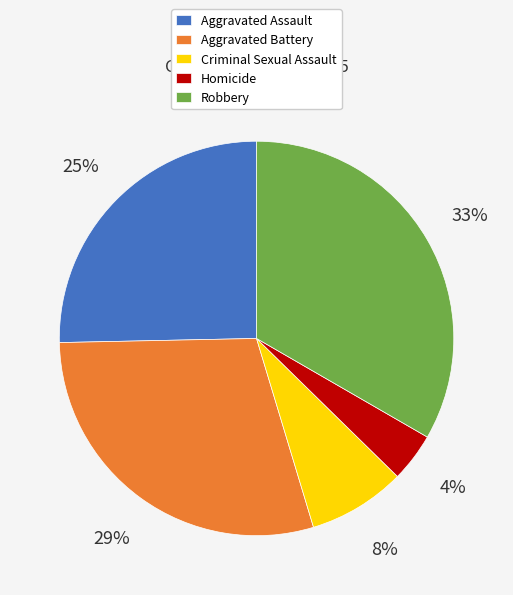

Which category has the biggest portion of the pie?

Robbery